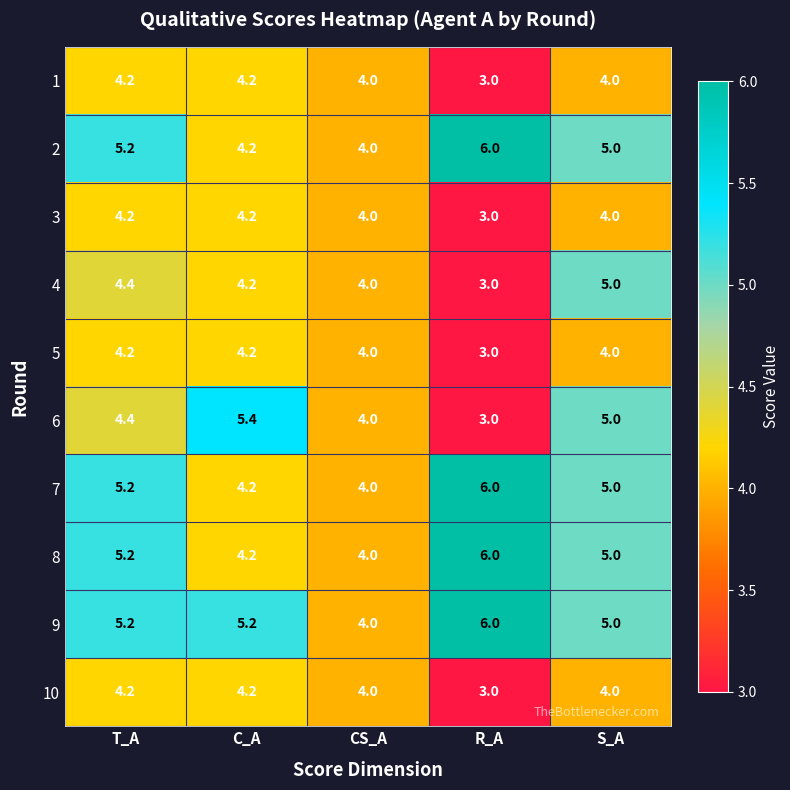

Between C_A and CS_A, which series saw the biggest shift?

6